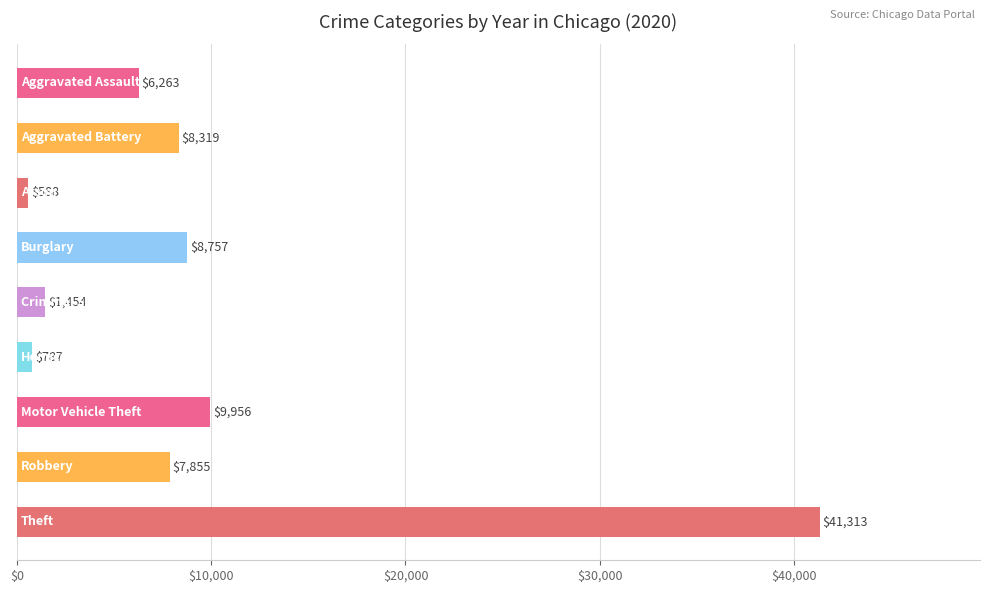

What is the maximum value shown in the chart?

41313